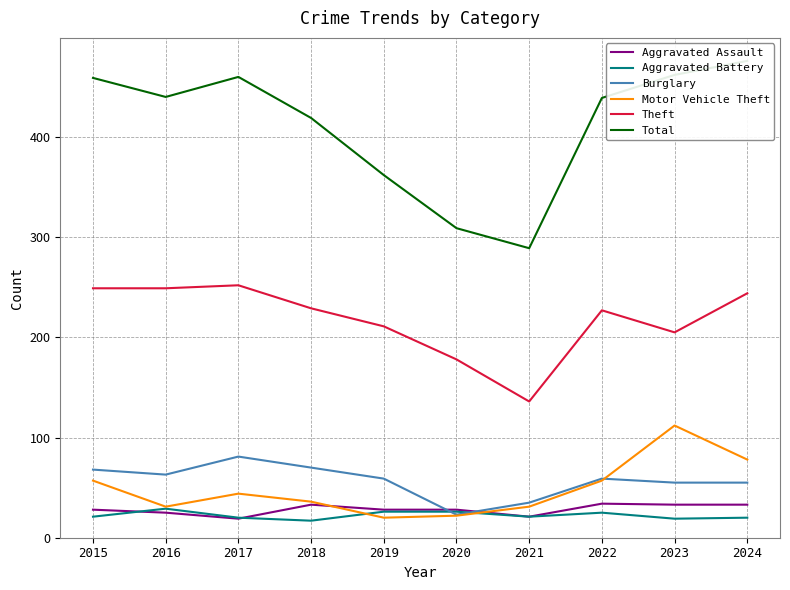

At which label does Total first exceed 440?

2015